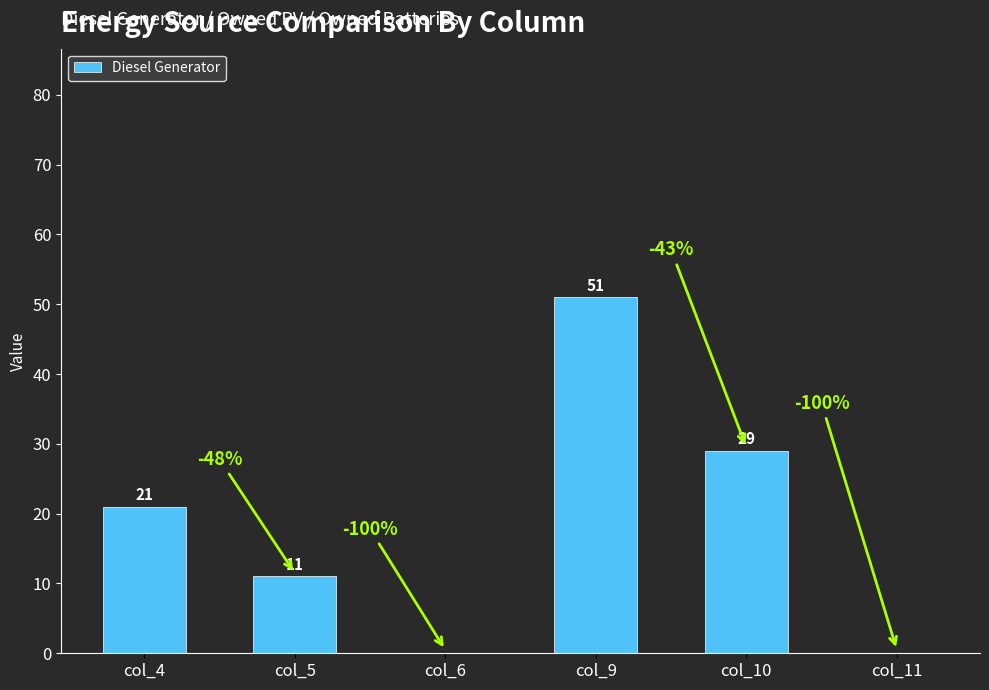

At which category does the chart reach its peak across all series?

col_9